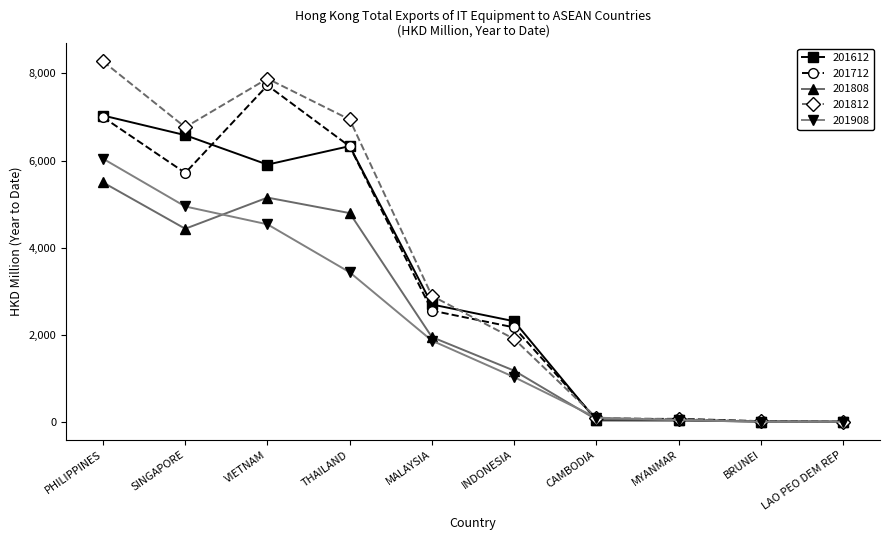

Which series changed the most between VIETNAM and CAMBODIA?

201812